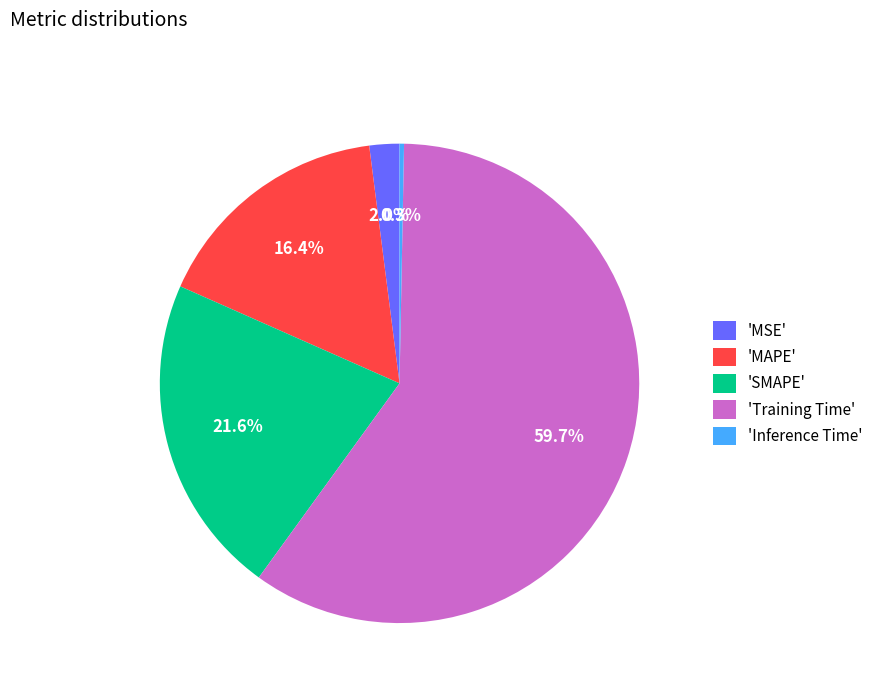

Is 'Inference Time' the majority of the pie?

No